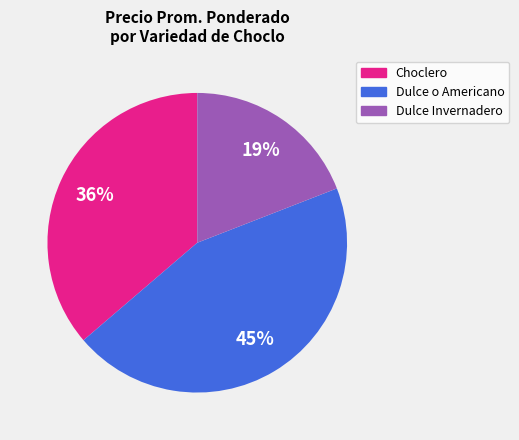

Combined, do Dulce o Americano and Choclero account for over 50%?

Yes